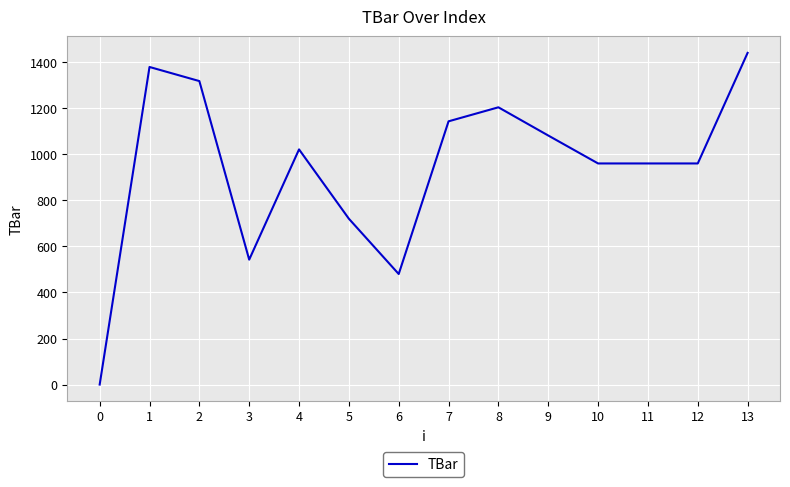

True or false: the data shows 960.0 at 10.

True